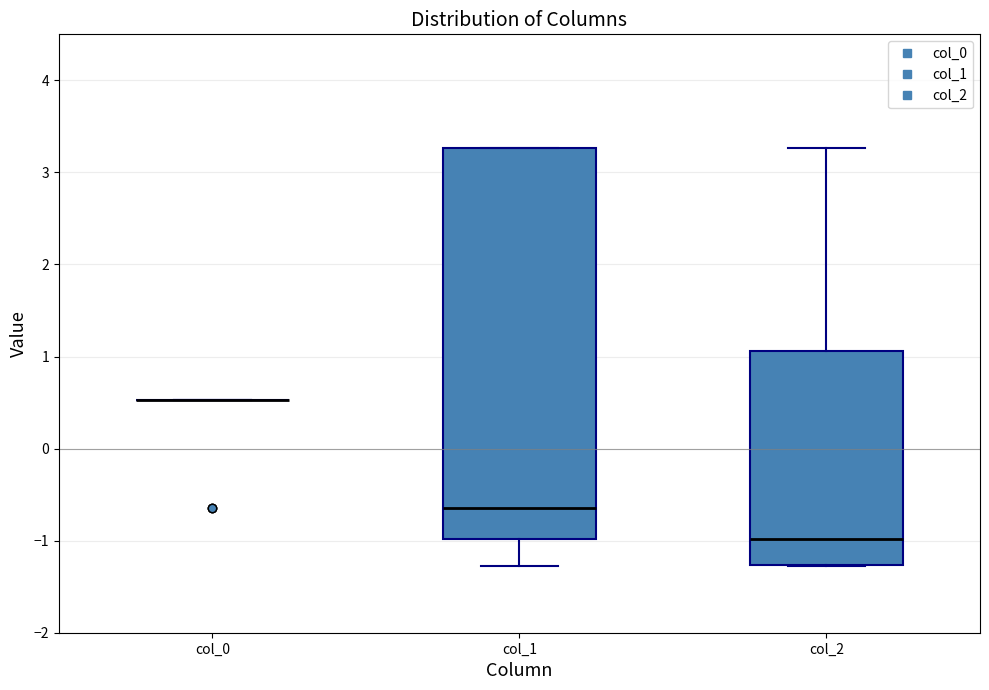

Reading left to right, transcribe this box plot: for each box, give where its median line is, the range the box spans, and where its two whiskers end, as read against the y-axis. The values are not printed on the chart, so give them approximately, as read against the axis.

col_0: box collapsed to a line at 0.5, whiskers 0.5 to 0.5
col_1: median -0.6, box -1.0 to 3.3, whiskers -1.3 to 3.3
col_2: median -1.0, box -1.3 to 1.1, whiskers -1.3 to 3.3